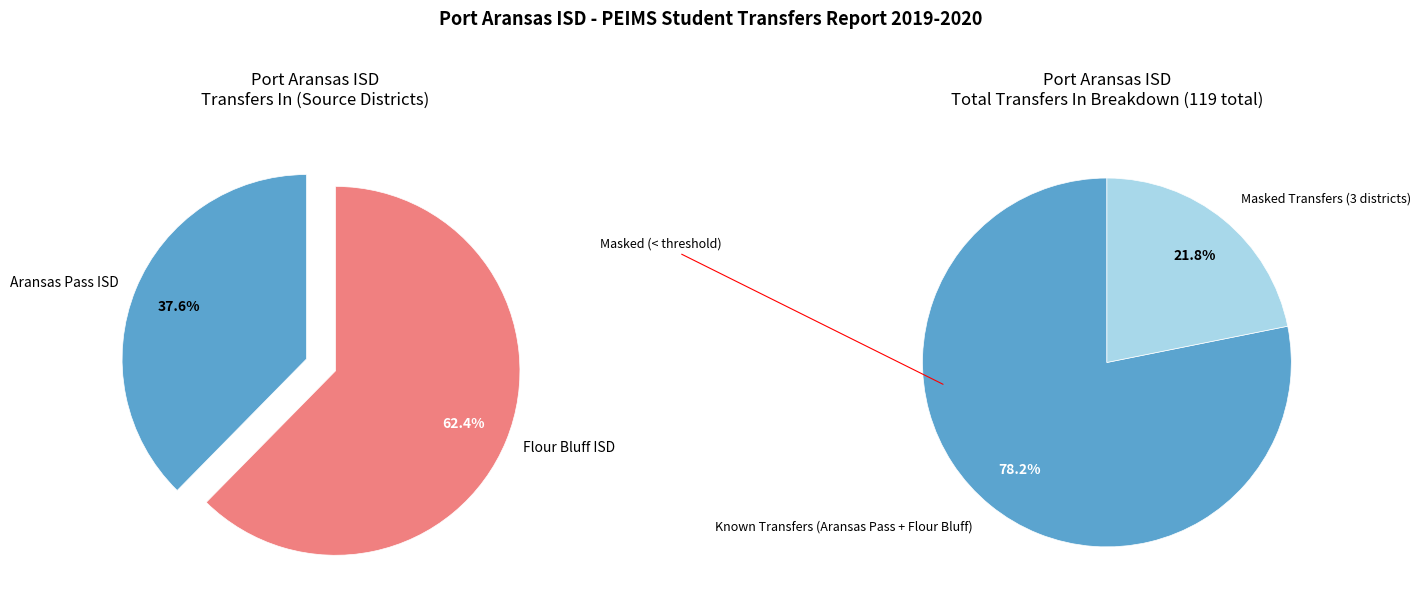

What is the smallest slice in the pie chart?

Aransas Pass ISD